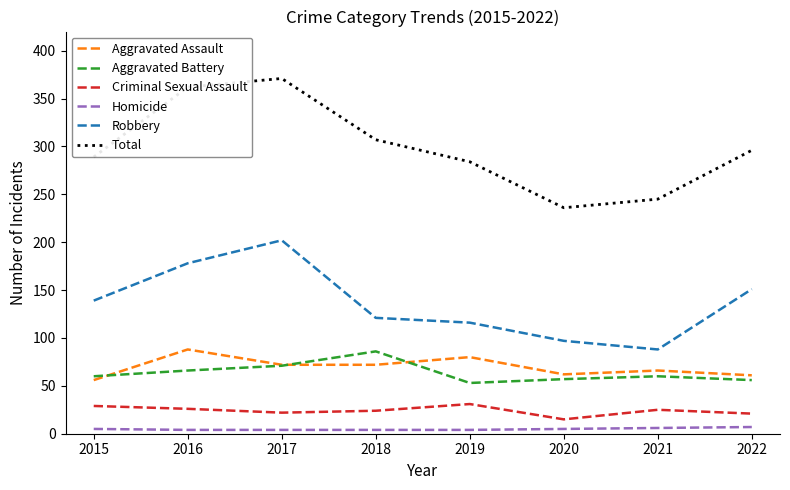

True or false: Aggravated Assault and Robbery intersect in this chart.

False